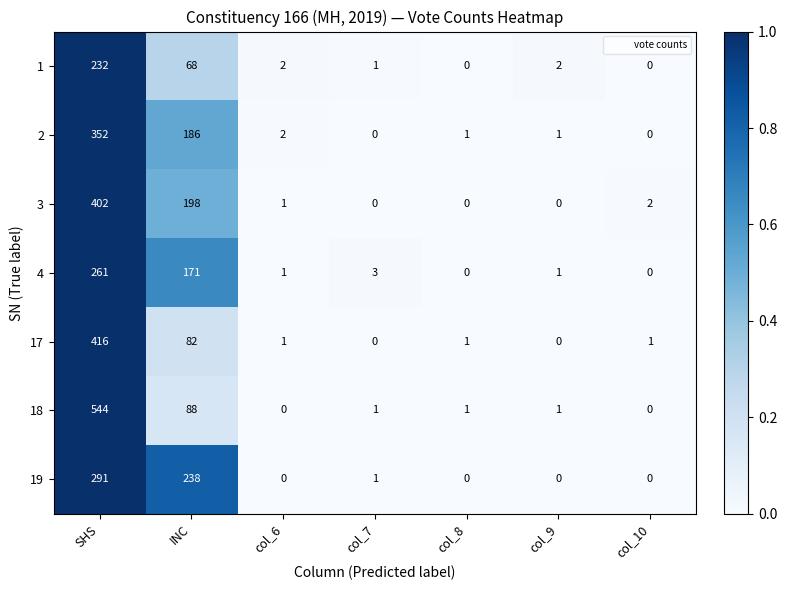

What is the difference between the maximum and minimum values in the 17 series?

416